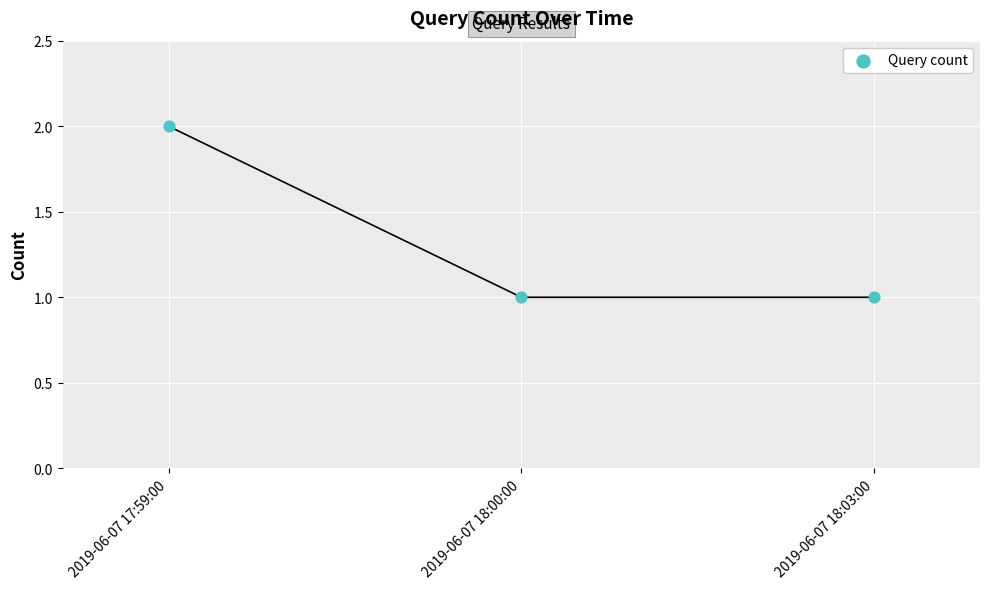

How many points are shown in the scatter plot?

3